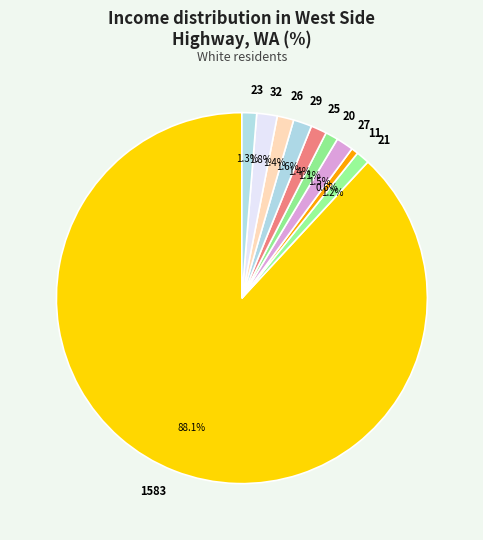

Which slice is the largest?

1583